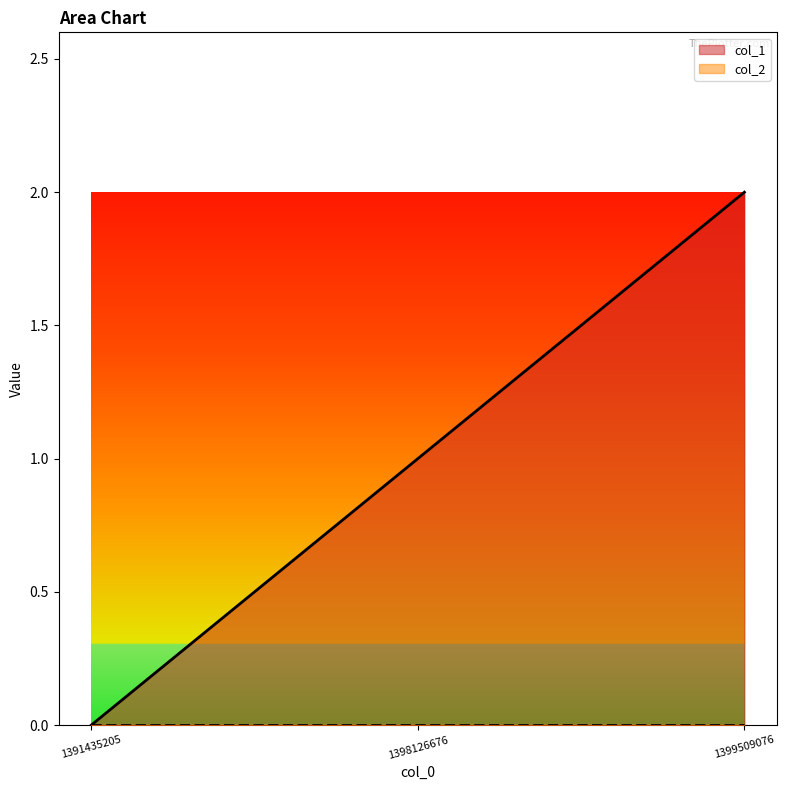

Count the values in the range 0 to 2.

3